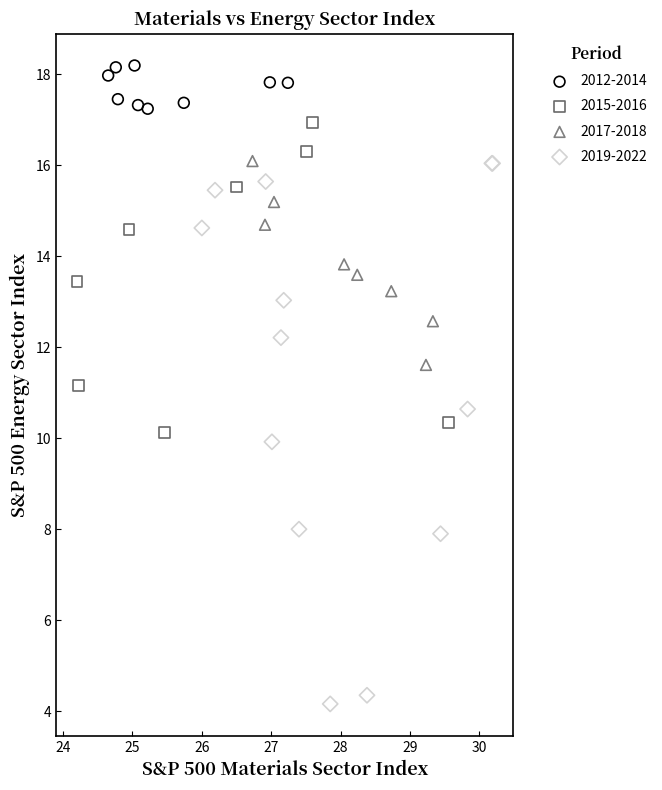

Which series has the largest Y range (max minus min)?

2019-2022